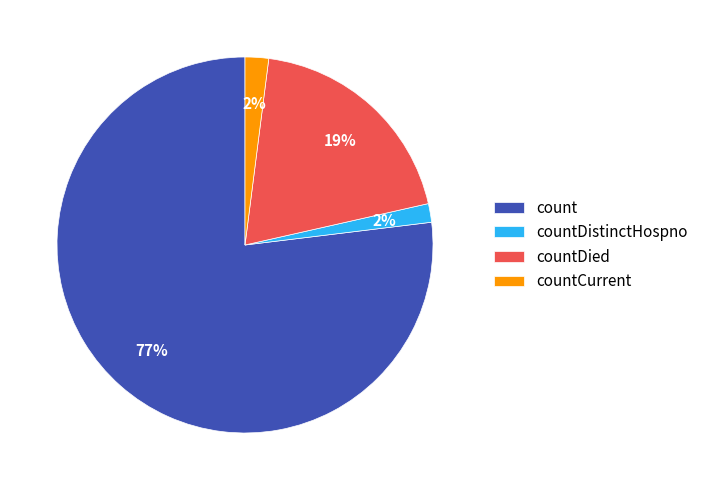

To the nearest percent, what percentage of the pie is countDied?

19%